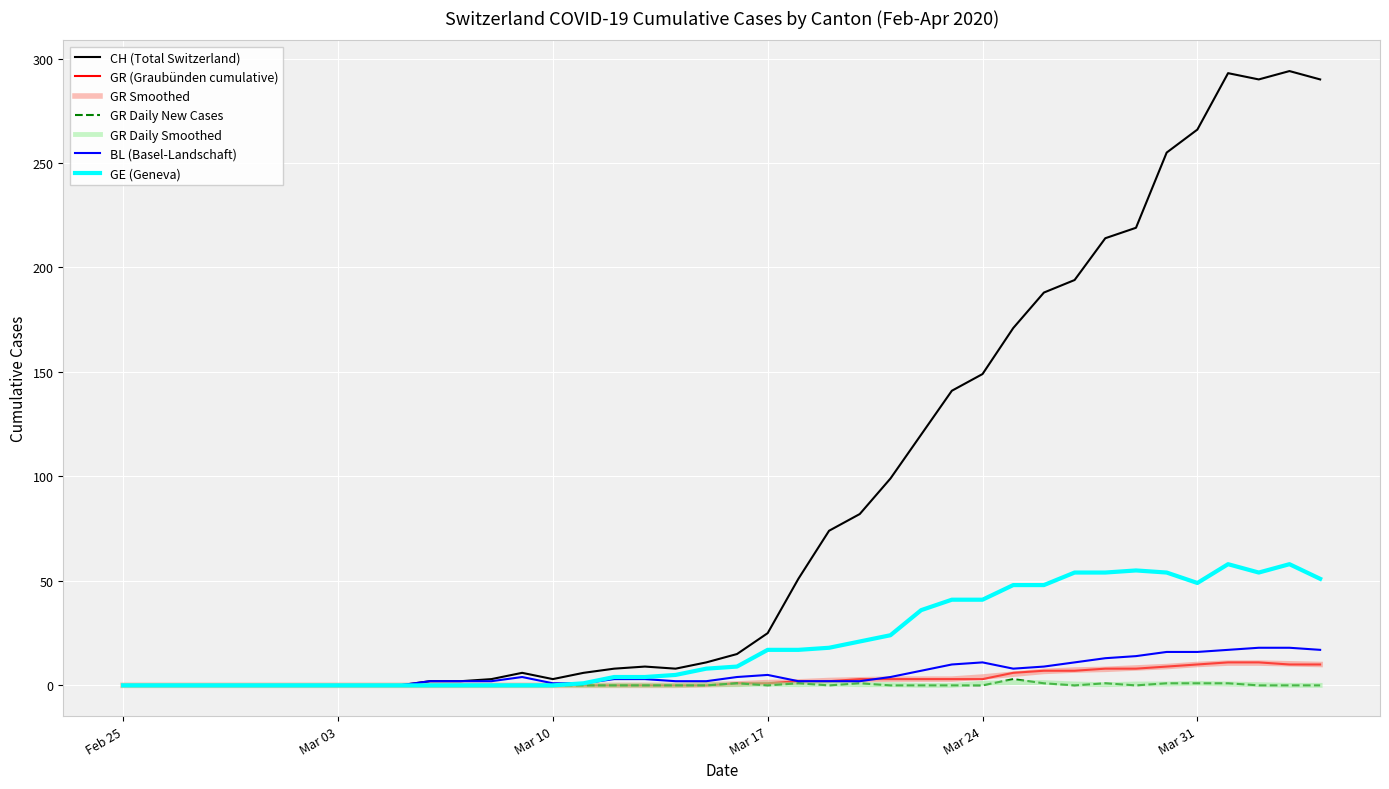

Which series has the largest total across all categories?

CH (Total Switzerland)